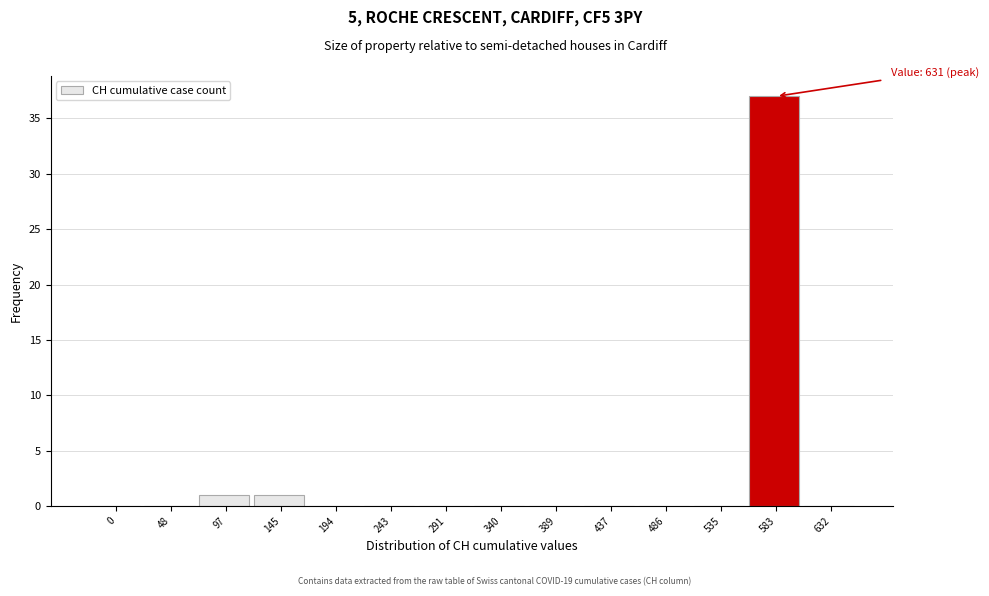

Reading right to left, extract all data points from this chart.

632=0	583=37	535=0	486=0	437=0	389=0	340=0	291=0	243=0	194=0	145=1	97=1	48=0	0=0